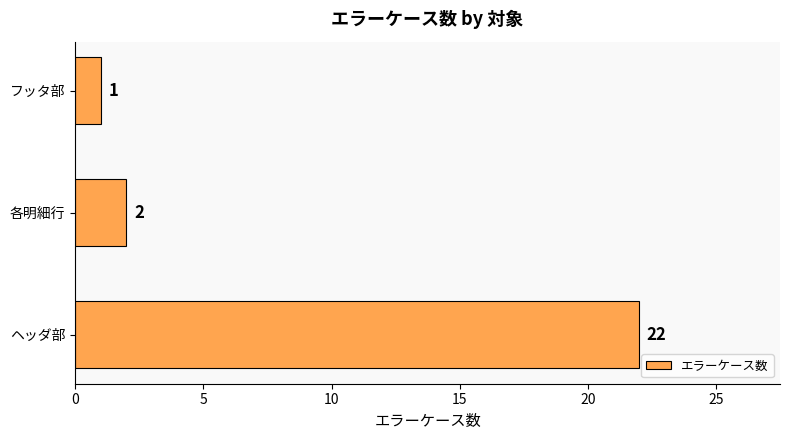

True or false: the data shows 1 at フッタ部.

True